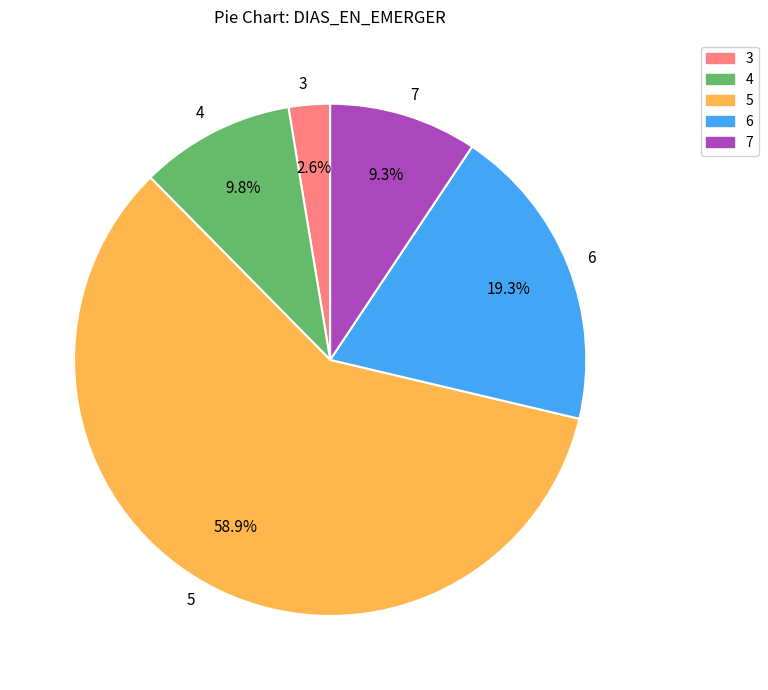

Which has a higher value, 3 or 6?

6